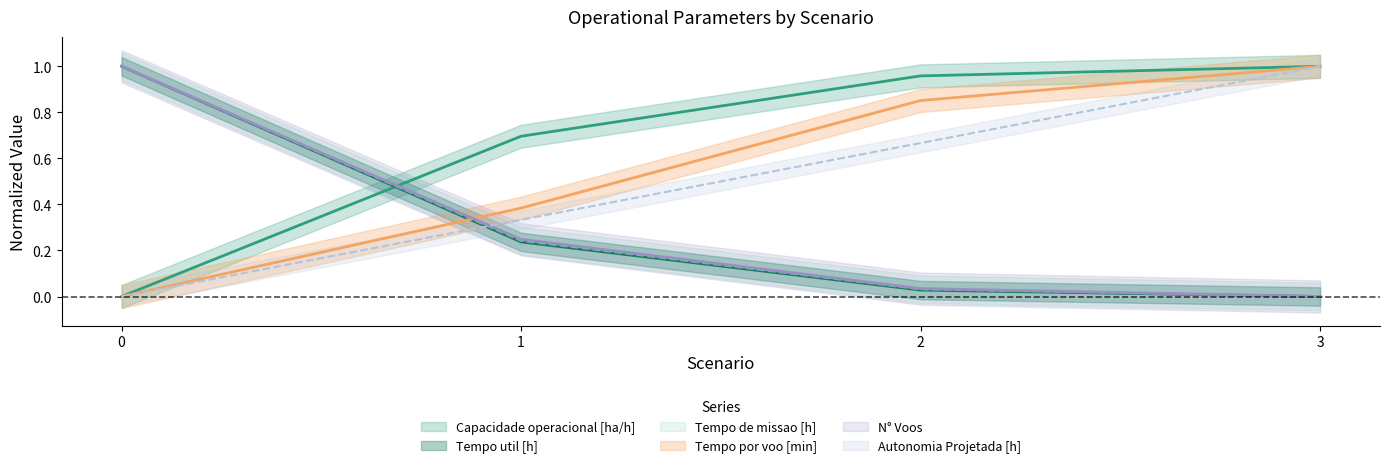

What are all the series names shown in the legend?

Capacidade operacional [ha/h], Tempo de missao [h], Tempo util [h], Tempo por voo [min], Autonomia Projetada [h], N° Voos